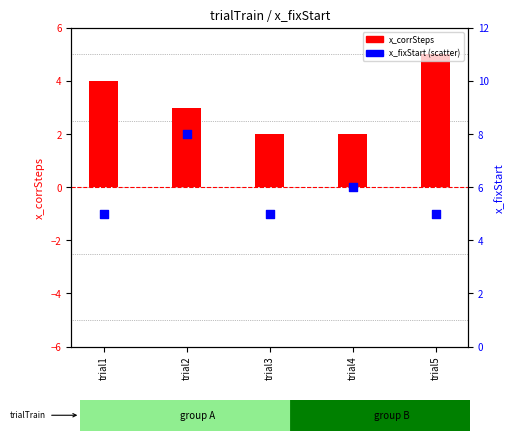

Which series has the widest spread of Y values?

x_corrSteps